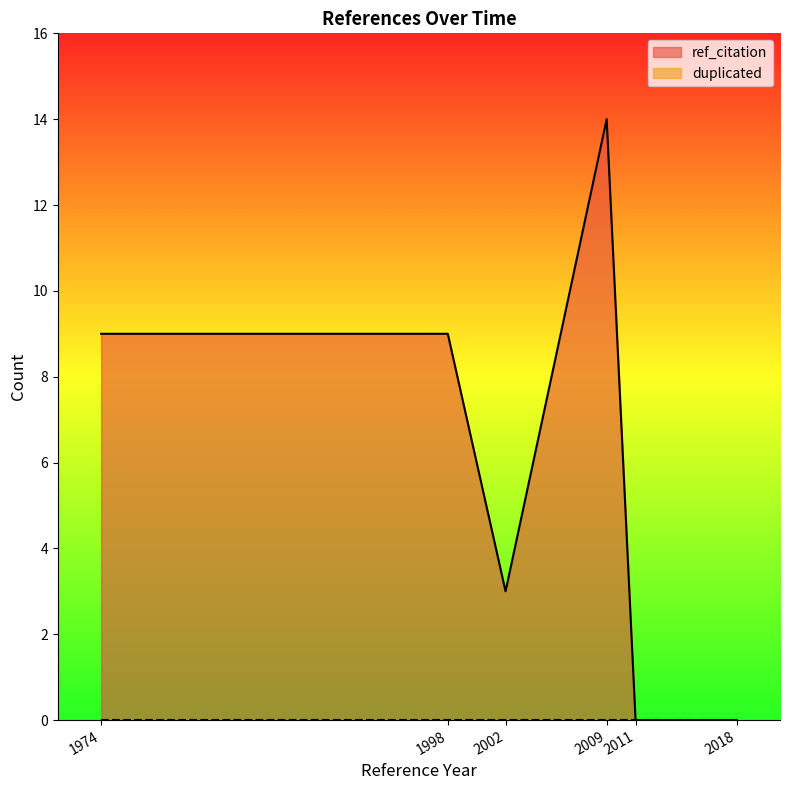

How many values are above zero?

4